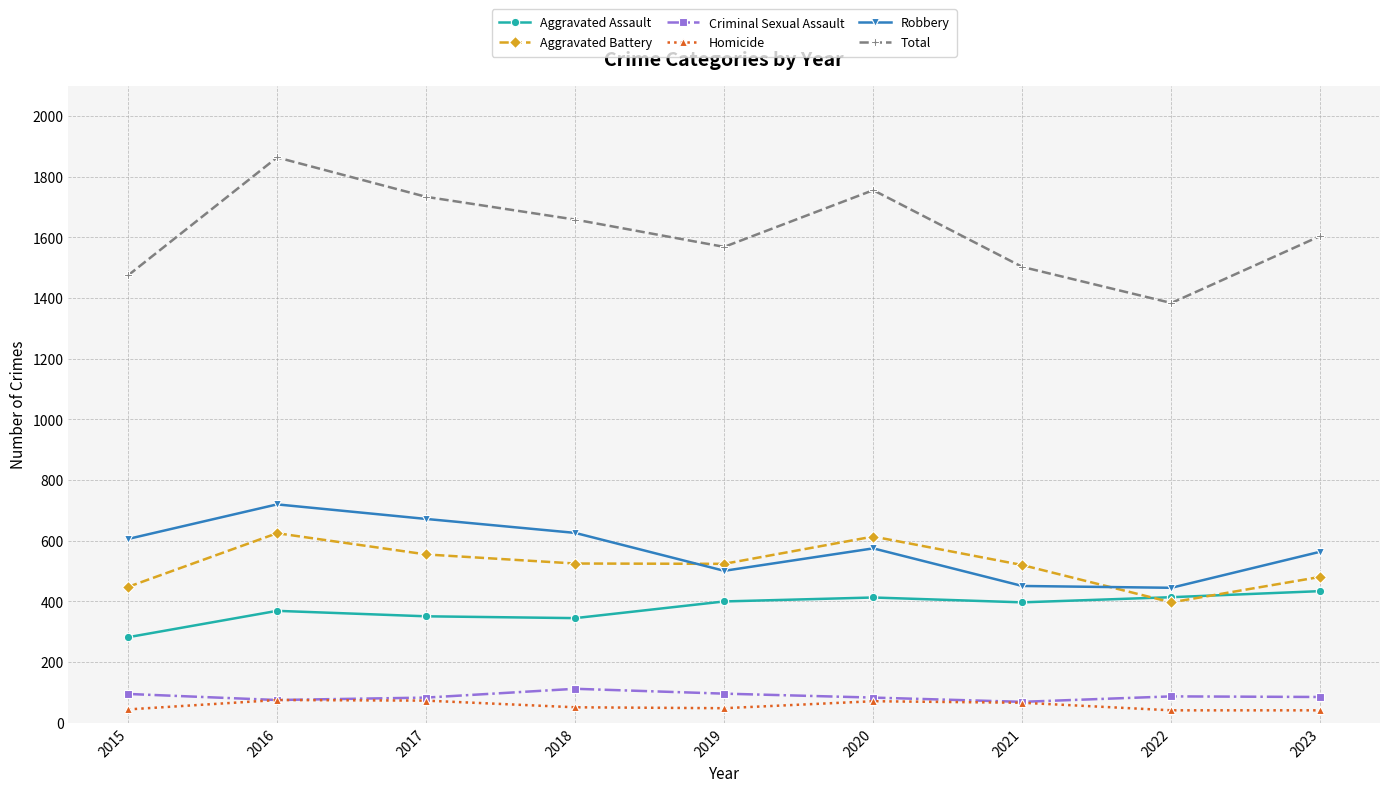

True or false: Total has more than 1 points higher than both neighbors.

True